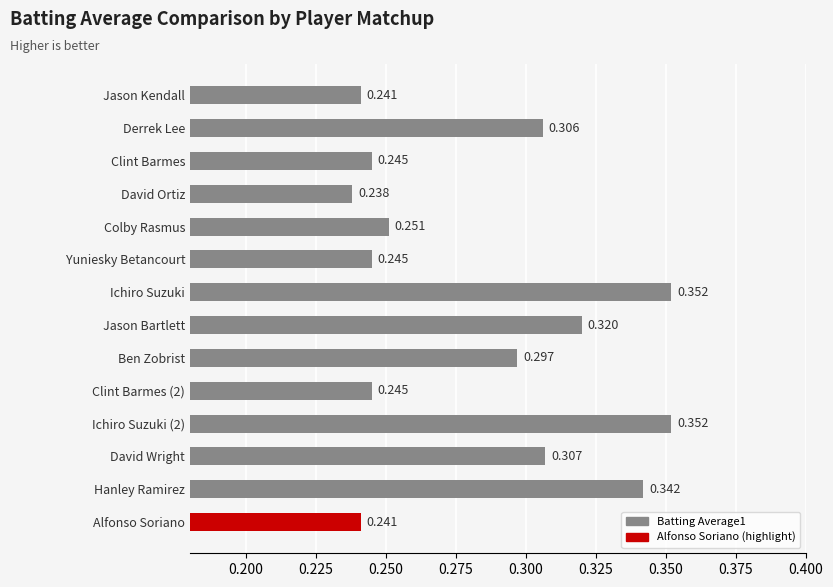

Which label corresponds to the smallest value in the chart?

David Ortiz